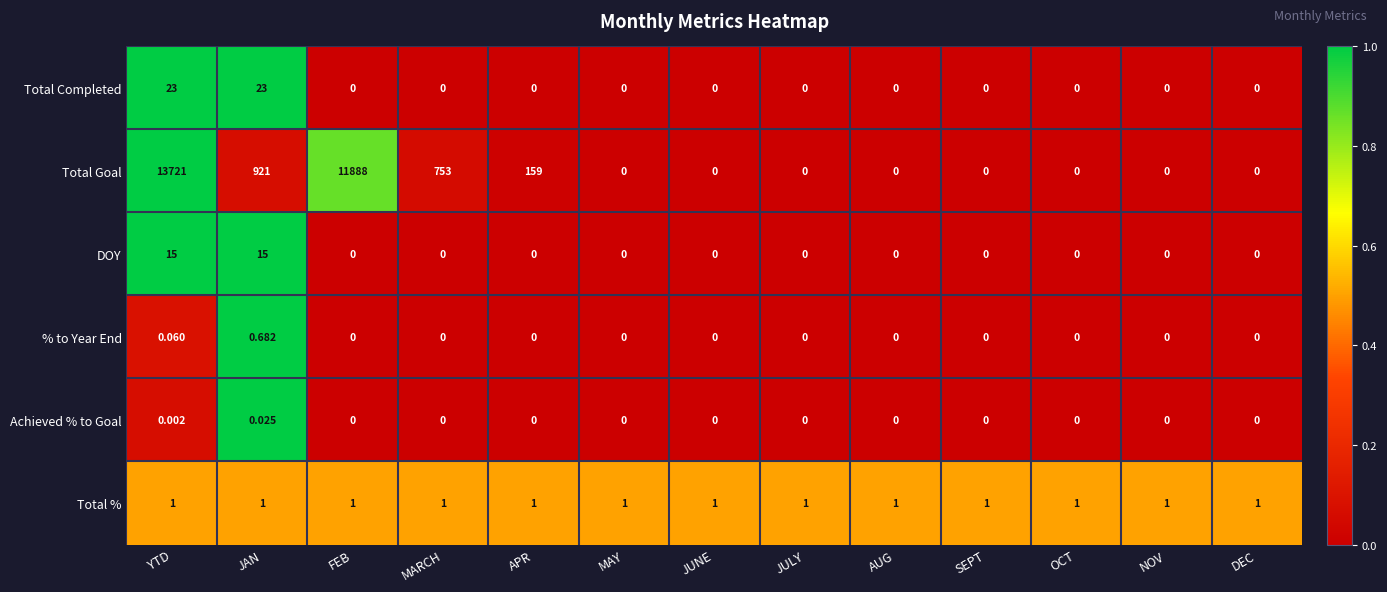

Which series has the largest total across all categories?

Total Goal